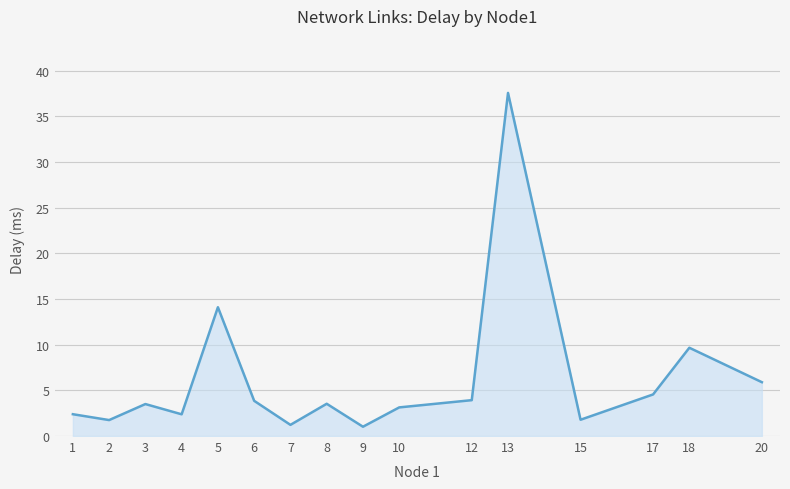

What is the minimum value shown in the chart?

1.0